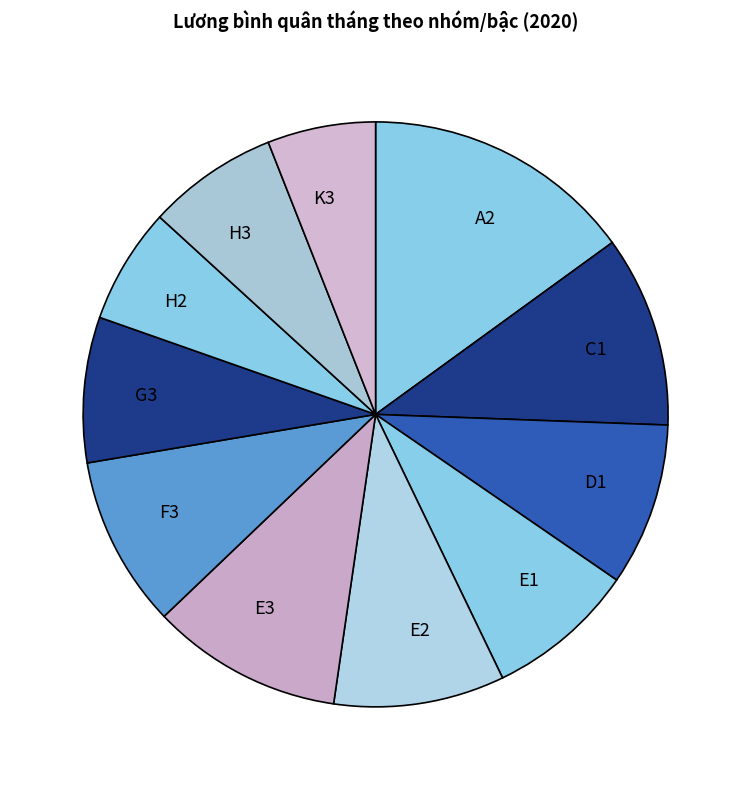

What is the ratio of the value at A2 to the value at G3?

1.9